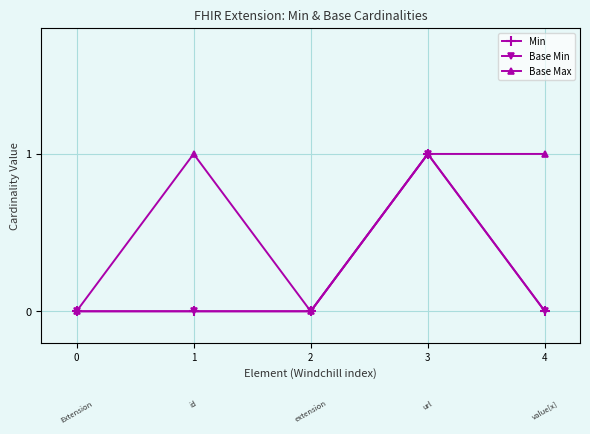

Which label corresponds to the largest value in the chart?

3